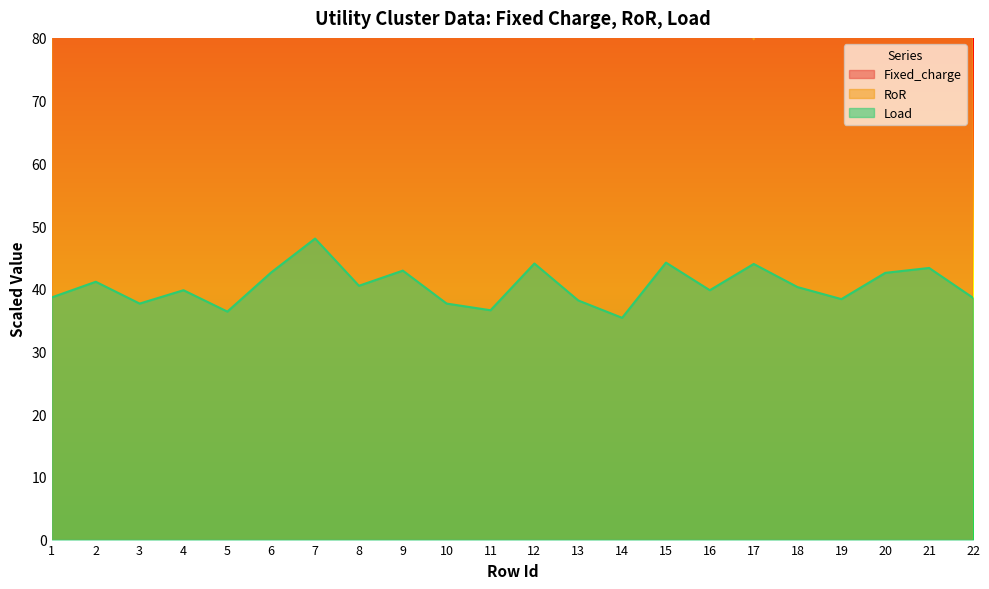

Which series has the largest range (max minus min)?

Fixed_charge